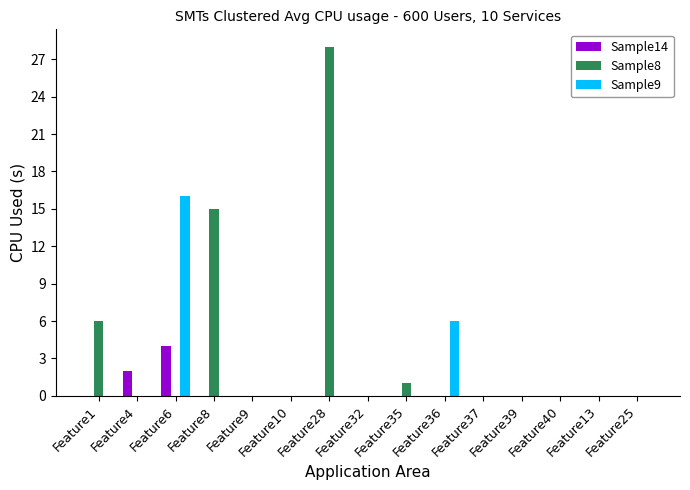

Where is Sample8 nearest to the value 14?

Feature8